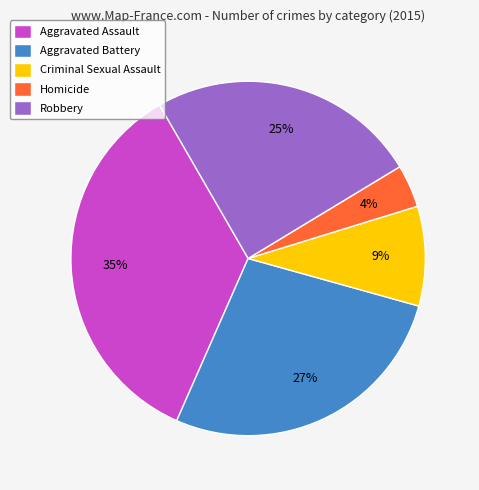

What is the ratio of the value at Criminal Sexual Assault to the value at Aggravated Assault?

0.3